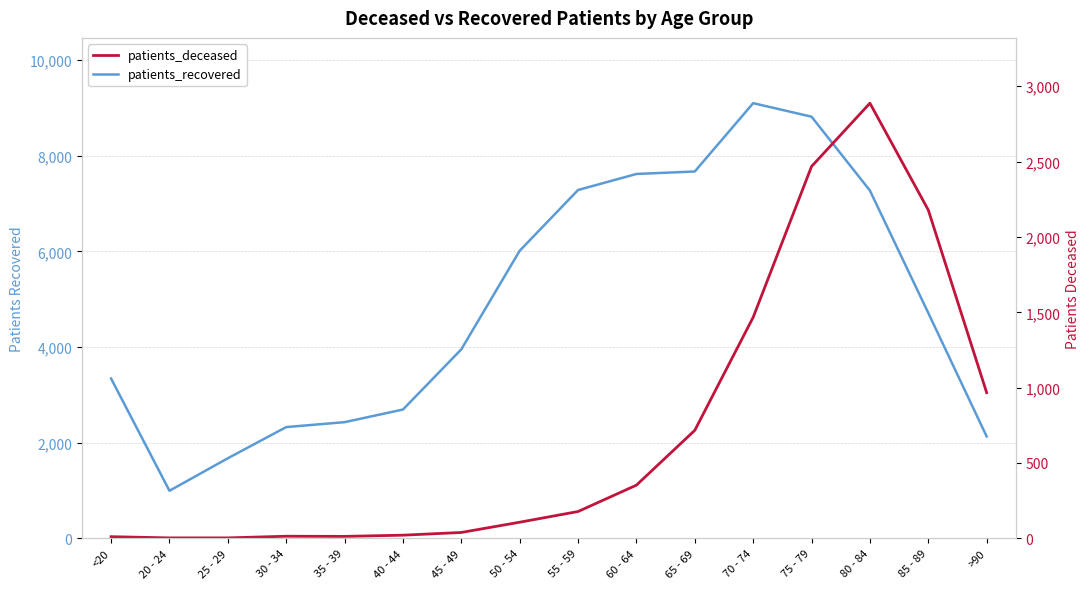

Which category has the highest value in the patients_recovered series?

70 - 74